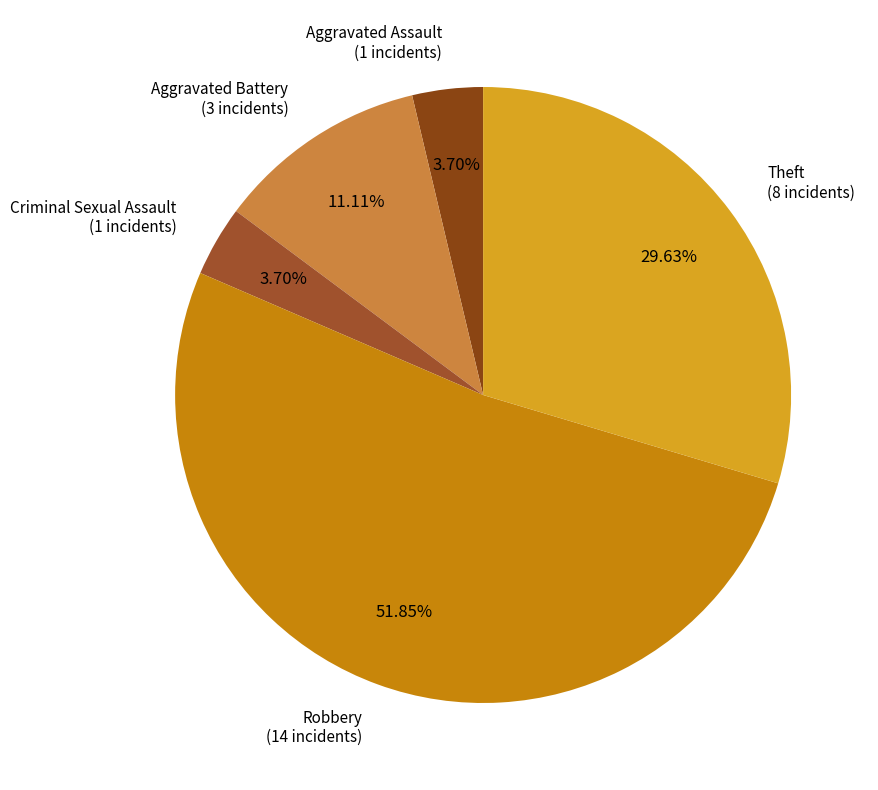

How many slices are in this pie chart?

5